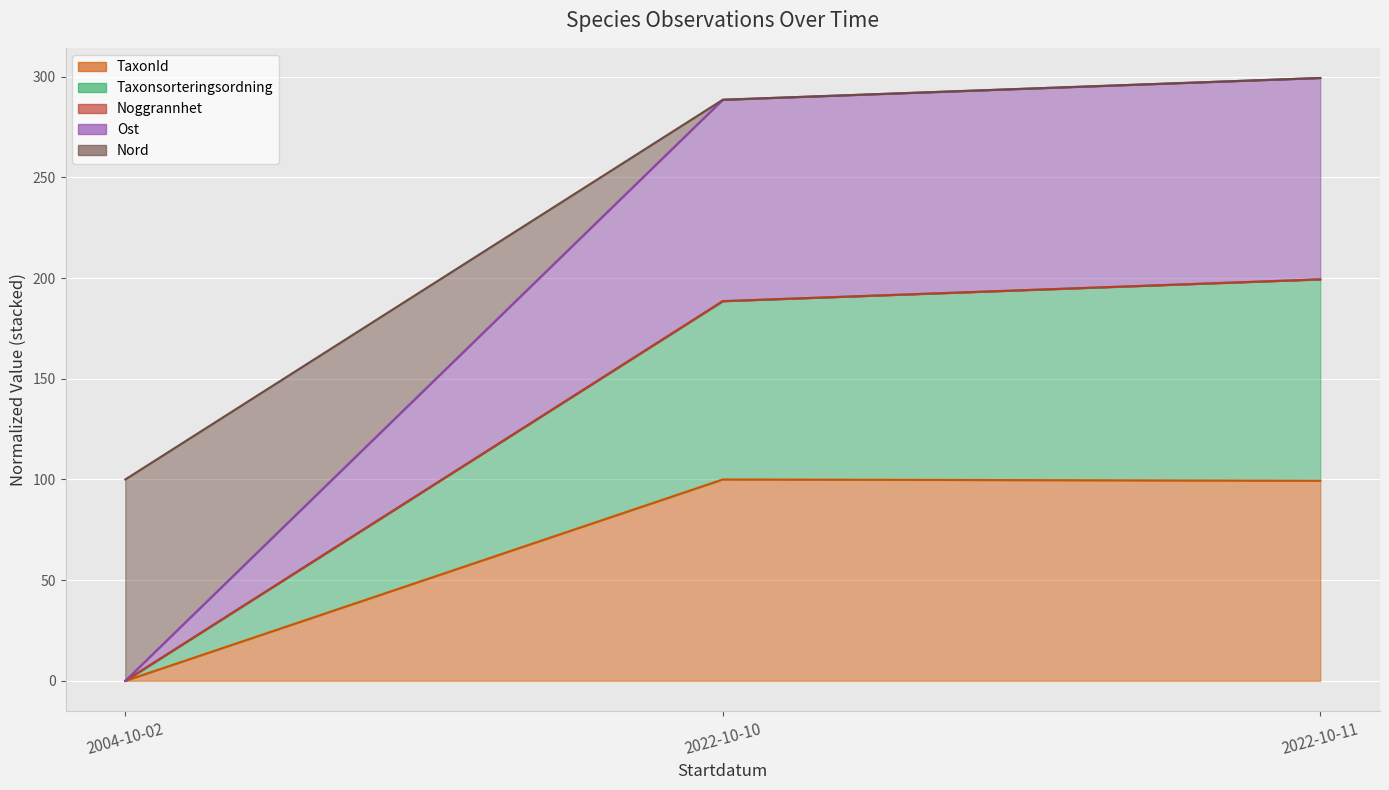

At which category does the chart reach its minimum across all series?

2004-10-02